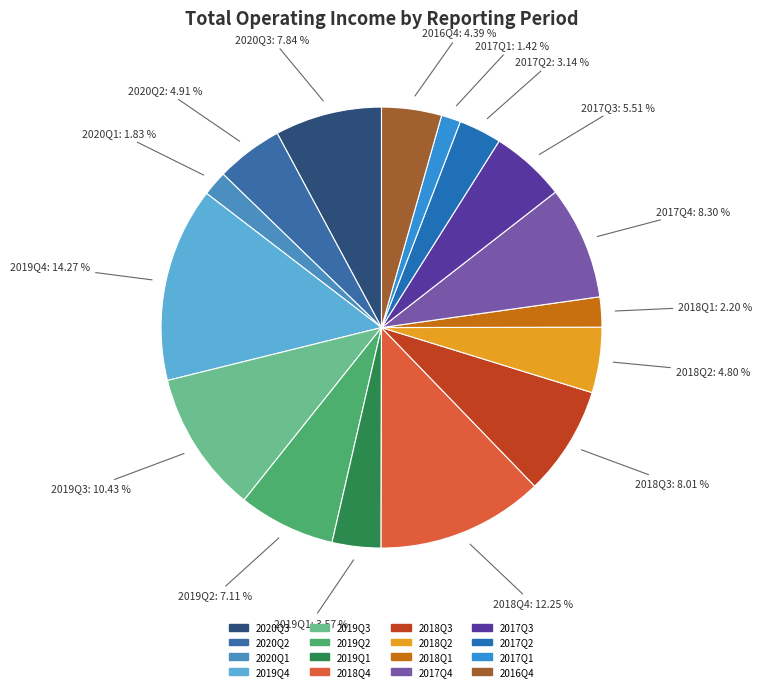

Is there any slice that represents more than half of the pie?

No